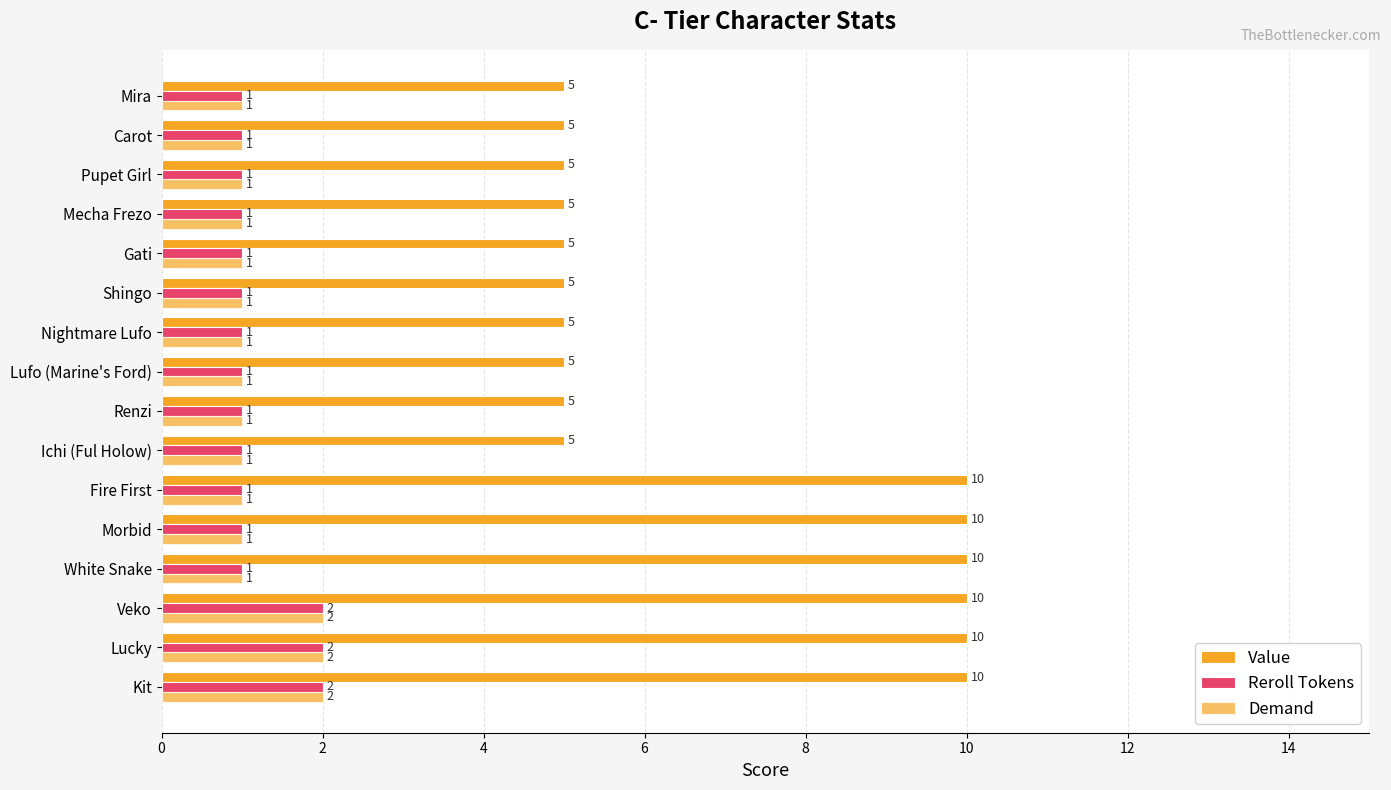

What is the value of the Value bar at the 9th from the left?

5